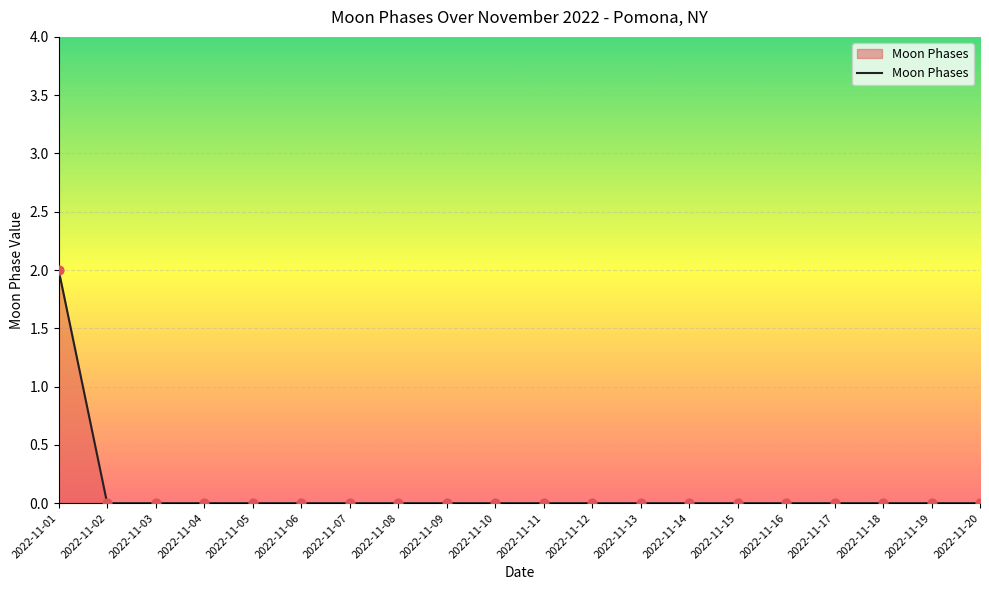

Between 2022-11-01 and 2022-11-19, which is larger?

2022-11-01